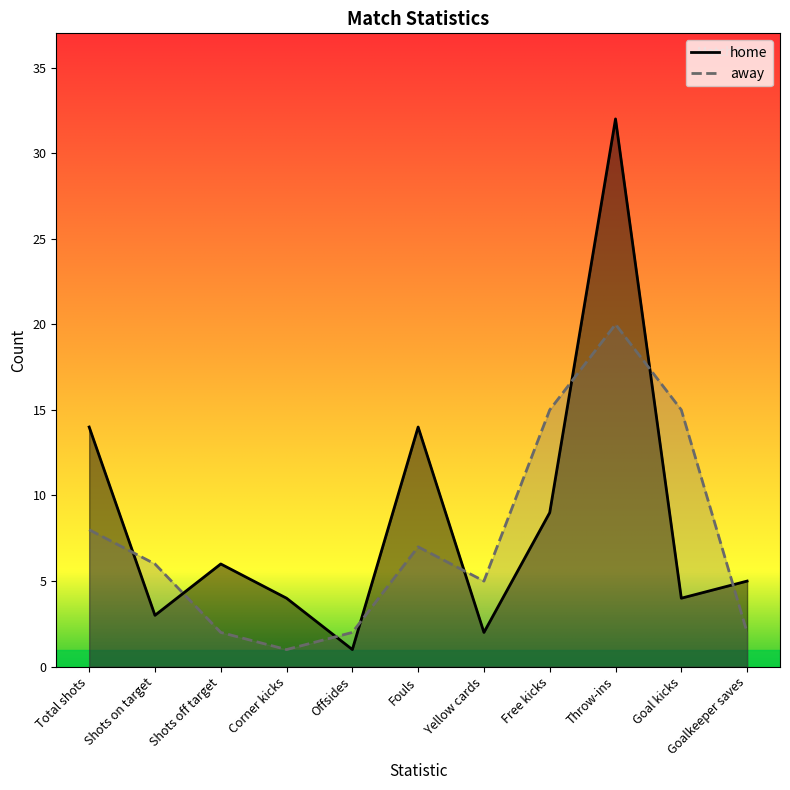

The value of home at Yellow cards is 3. True or false?

False